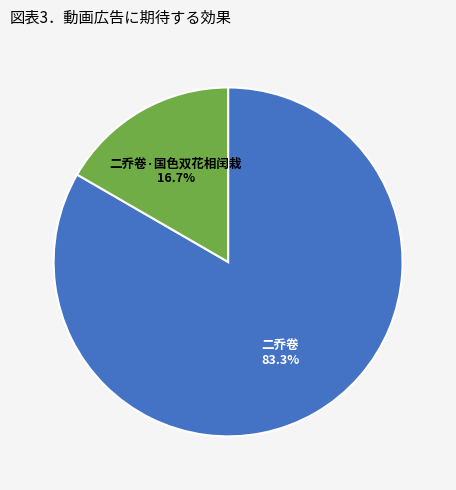

Is there a majority slice in this chart?

Yes